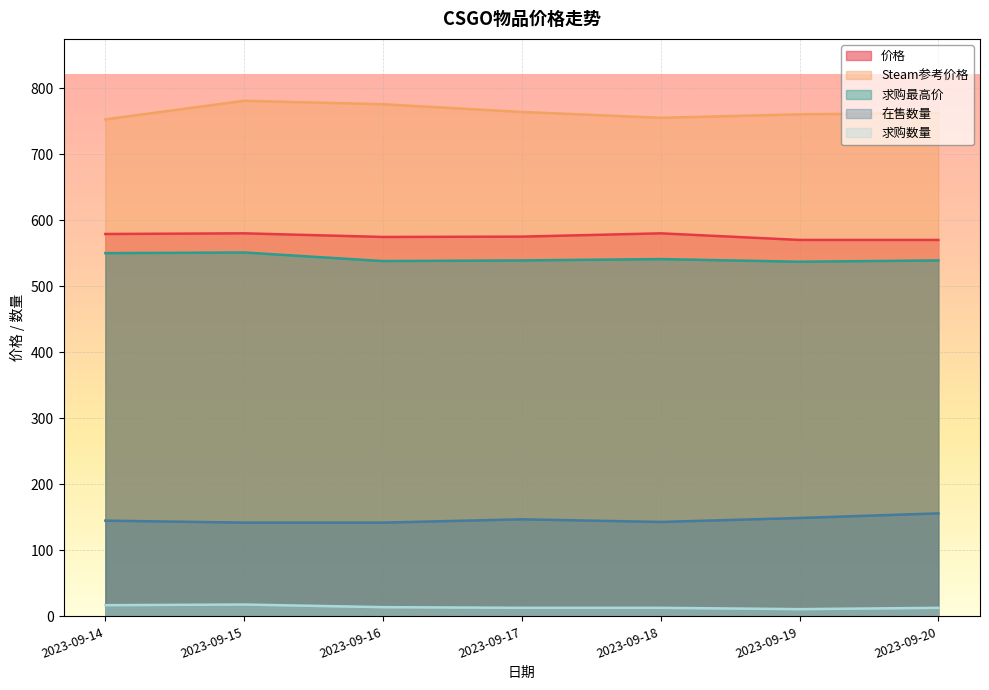

True or false: 在售数量 has a value of 96.2 at 2023-09-17.

False